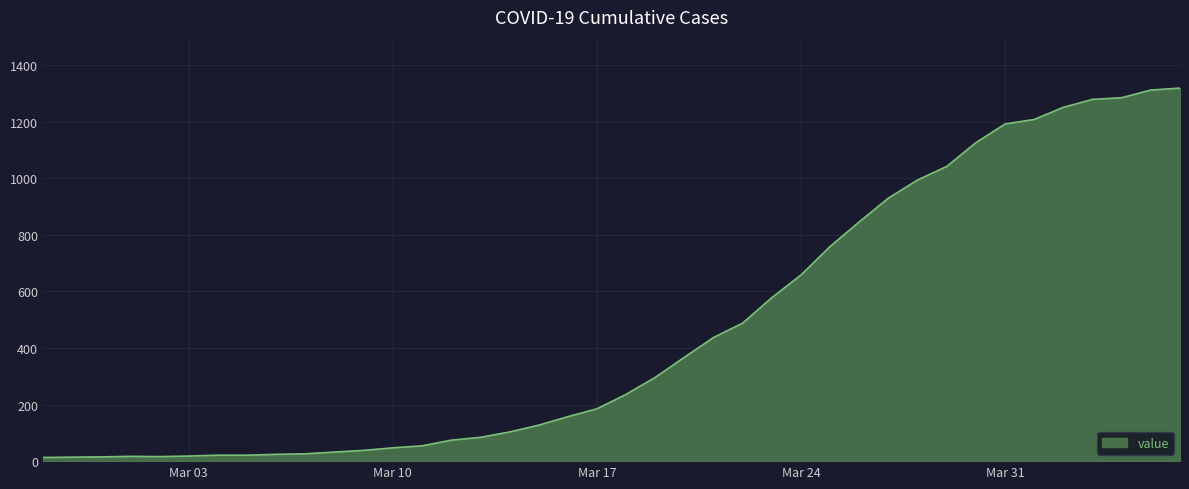

What is the greatest value displayed?

1319